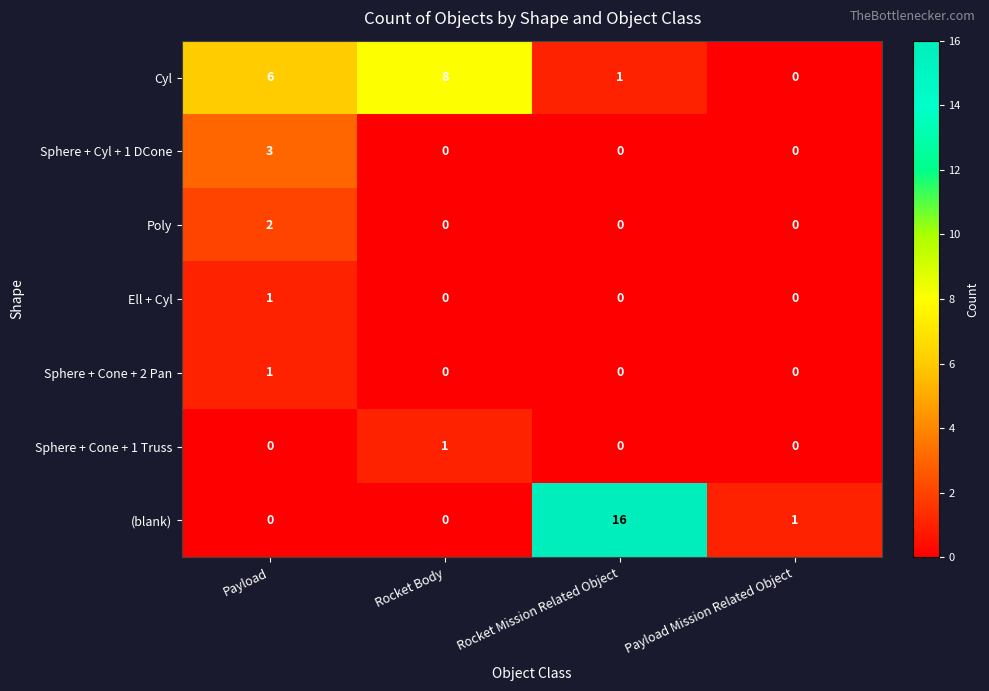

What is the average value of the (blank) series?

4